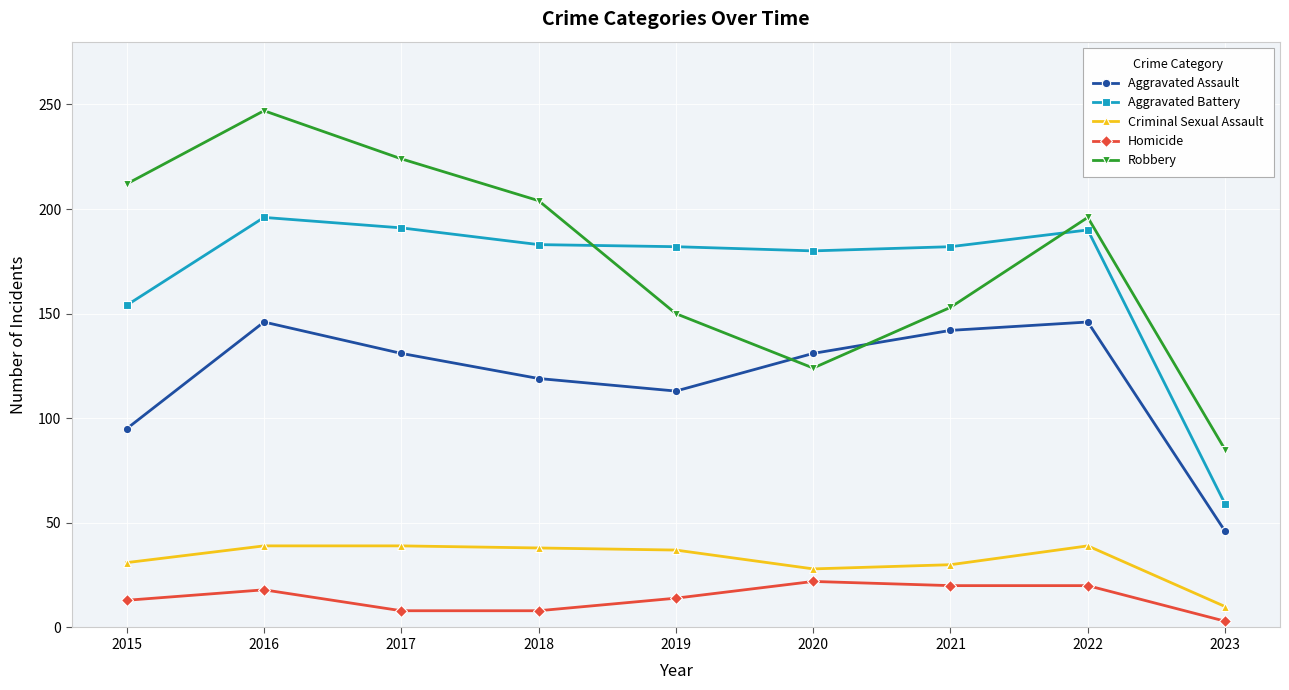

What is the greatest value displayed?

247